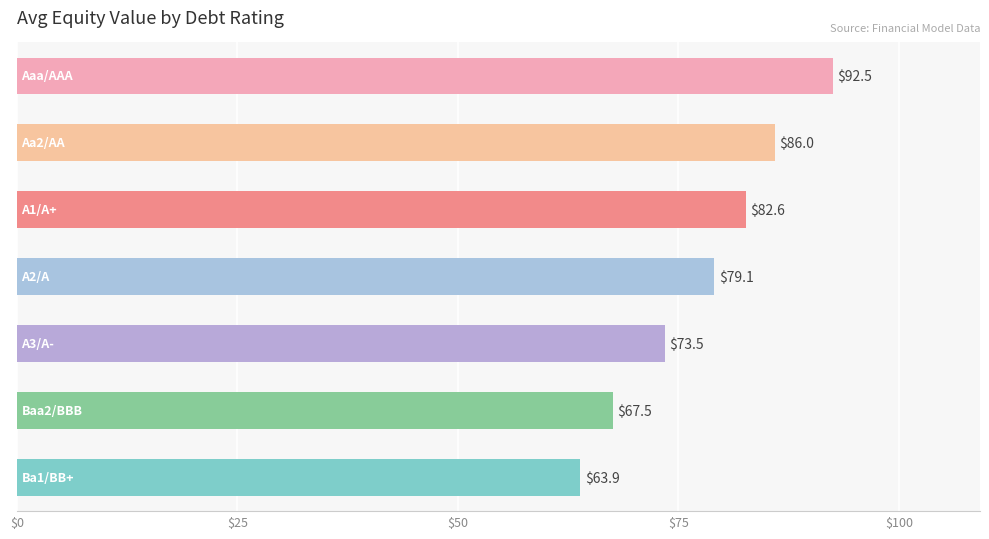

What is the difference between the maximum and second lowest values?

25.0